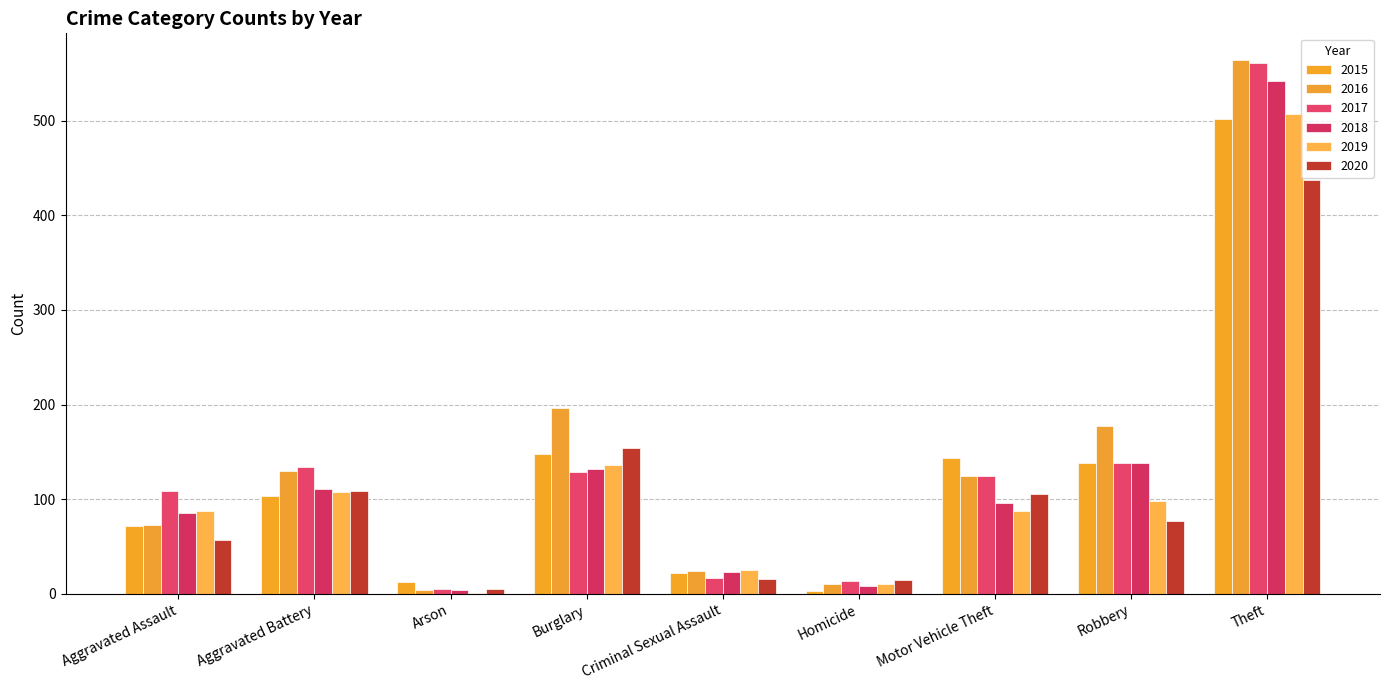

What is the sum of the 2019 values at Theft and Criminal Sexual Assault?

532